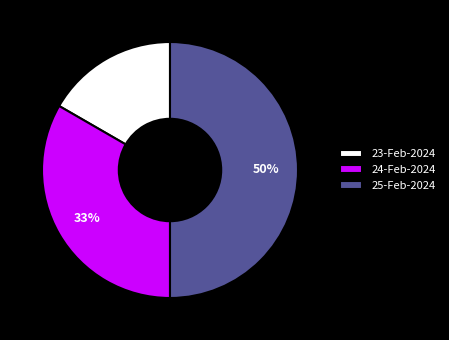

Is it true that 23-Feb-2024 is 17% of the pie?

True